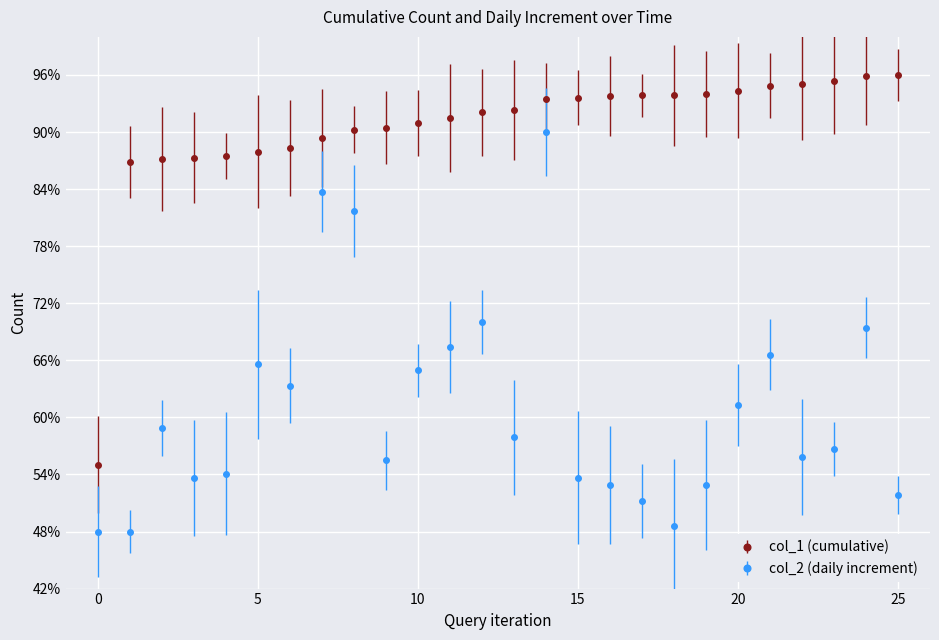

True or false: col_2 (daily increment) and col_1 (cumulative) cross at least once.

False